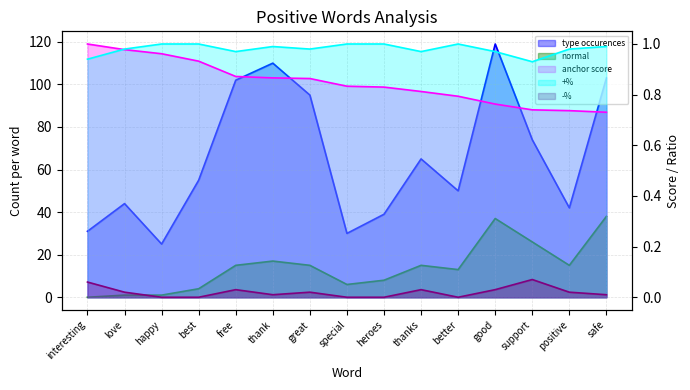

Which label corresponds to the largest value in the chart?

good